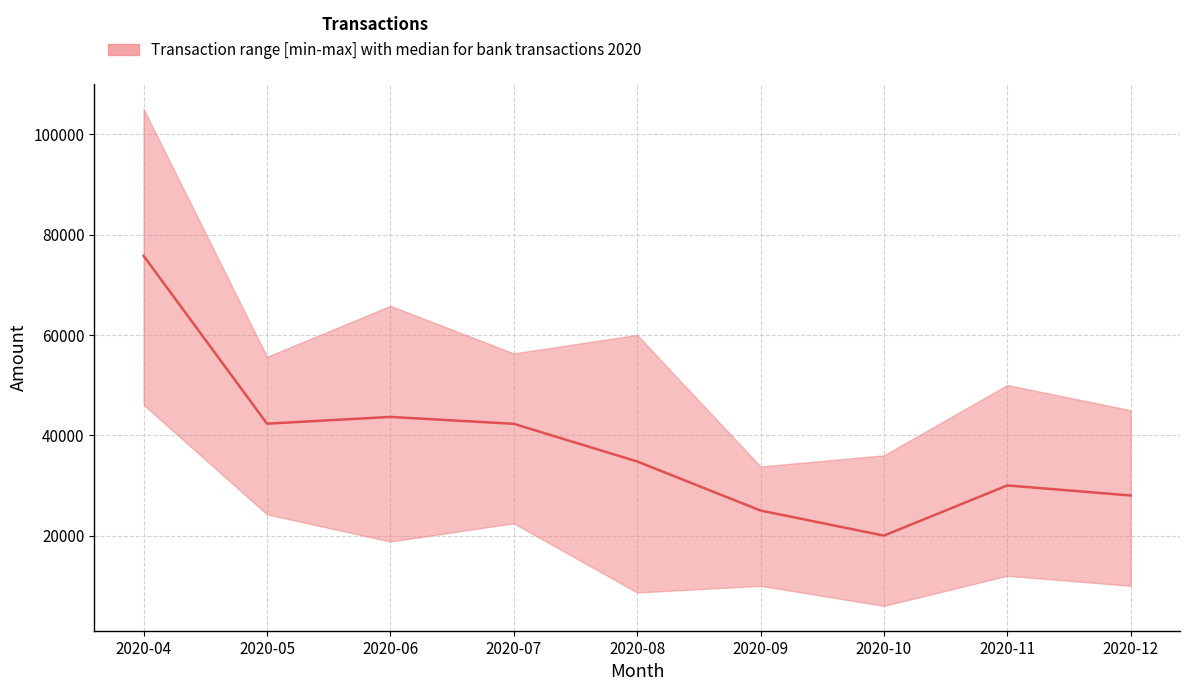

How many values are below 34780?

4